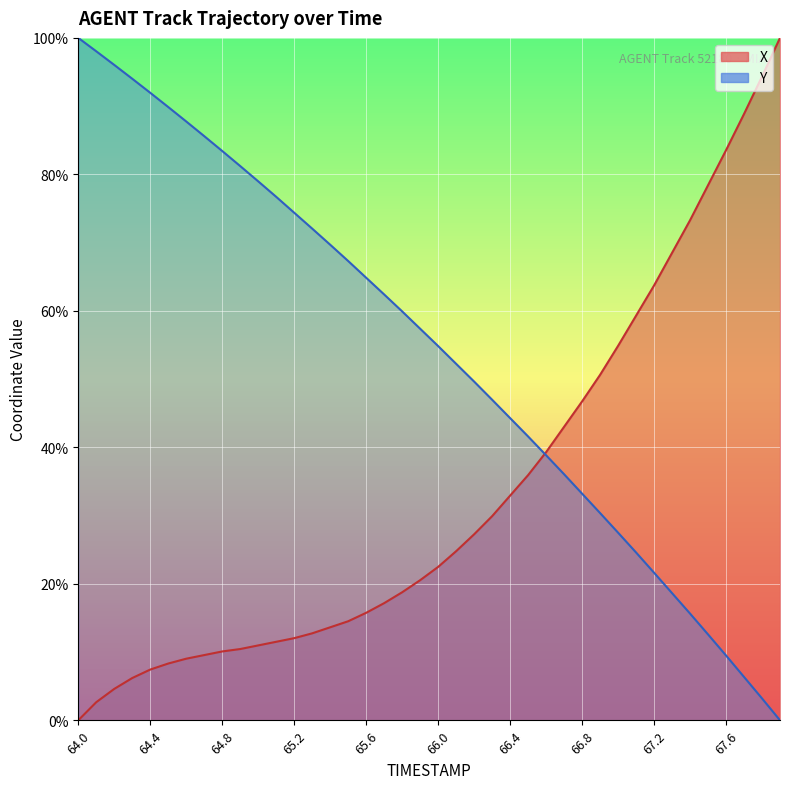

Which series changed the most between 65.1 and 67.4?

X